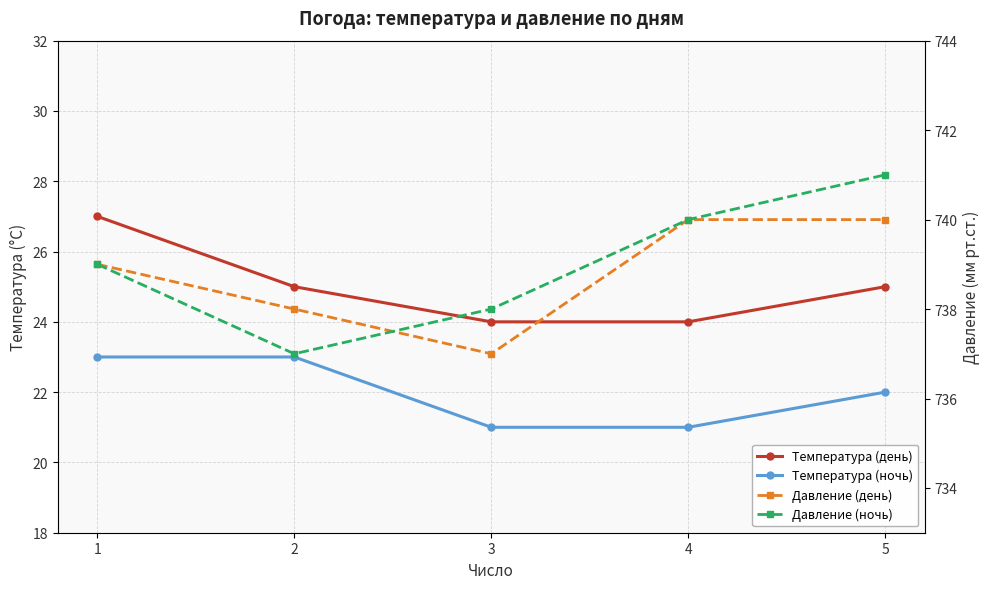

The Давление (день) series shows 475 at 4. True or false?

False